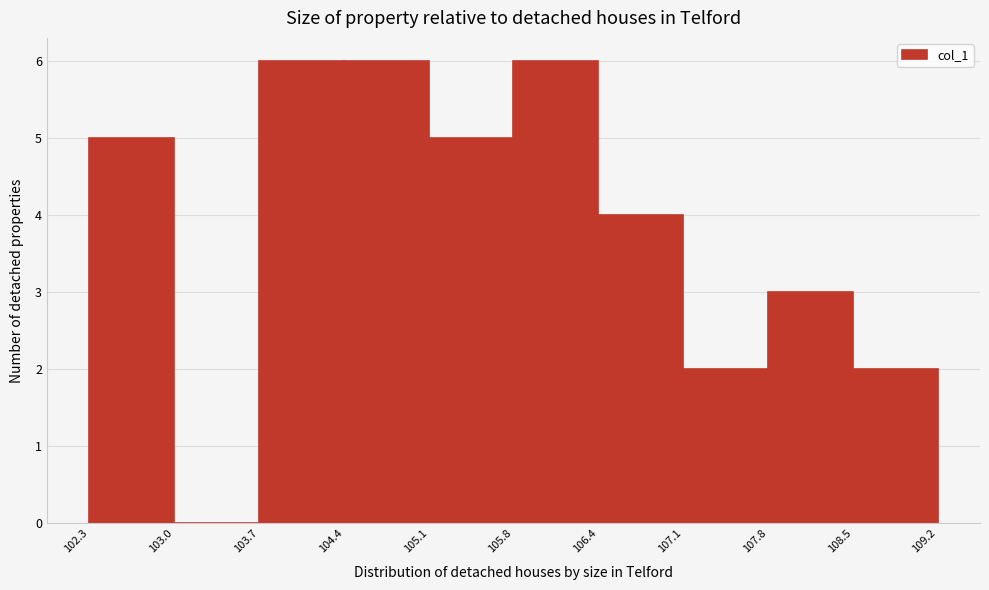

Reading left to right, transcribe this chart: for each bar, give the range it covers on the x-axis and its height. The values are not printed on the chart, so give them approximately, as read against the axis.

102.3 to 103.0: 5
103.0 to 103.7: 0
103.7 to 104.4: 6
104.4 to 105.1: 6
105.1 to 105.8: 5
105.8 to 106.4: 6
106.4 to 107.1: 4
107.1 to 107.8: 2
107.8 to 108.5: 3
108.5 to 109.2: 2